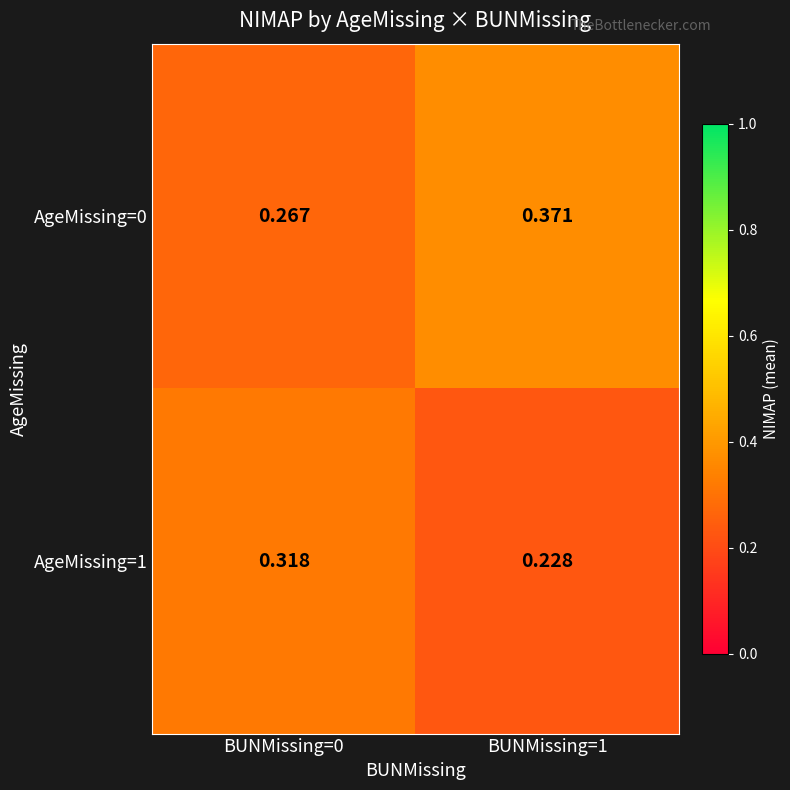

Is the value of AgeMissing=1 at BUNMissing=1 greater than the value of AgeMissing=0 at BUNMissing=1?

No